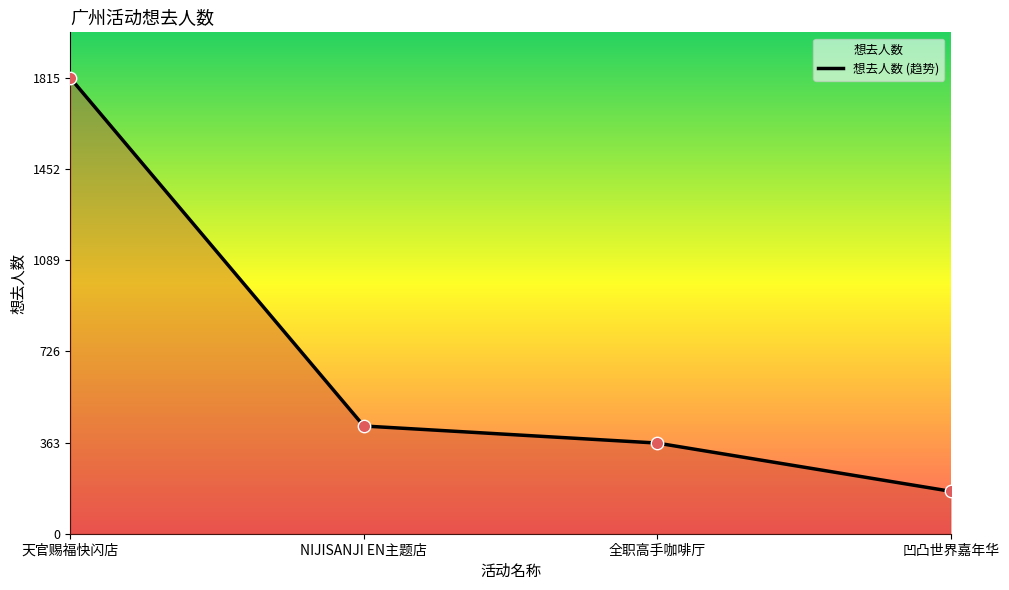

Approximately how many times larger is the value at 天官赐福快闪店 compared to 全职高手咖啡厅?

5.0